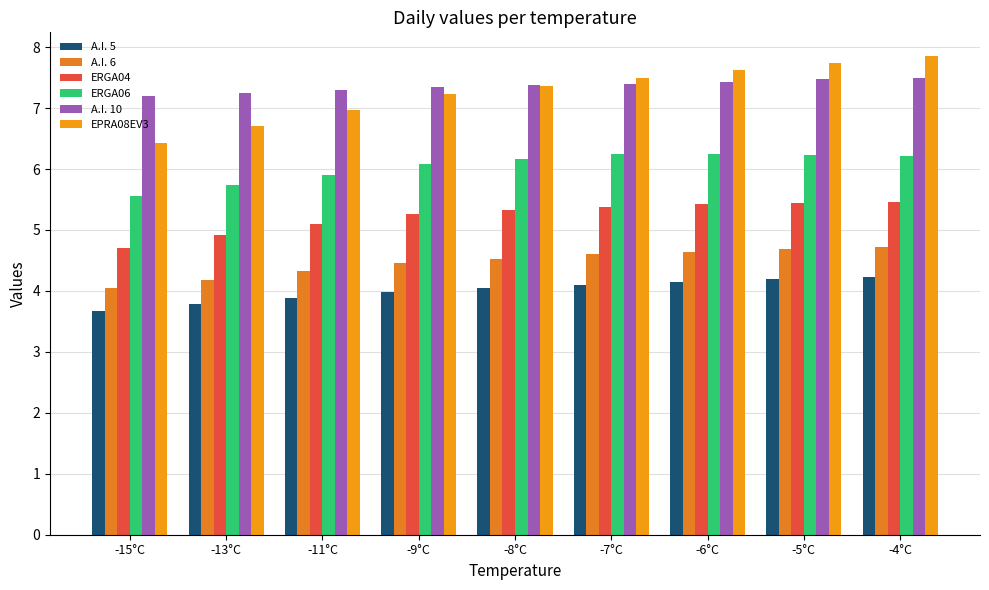

Which series has the largest range (max minus min)?

EPRA08EV3